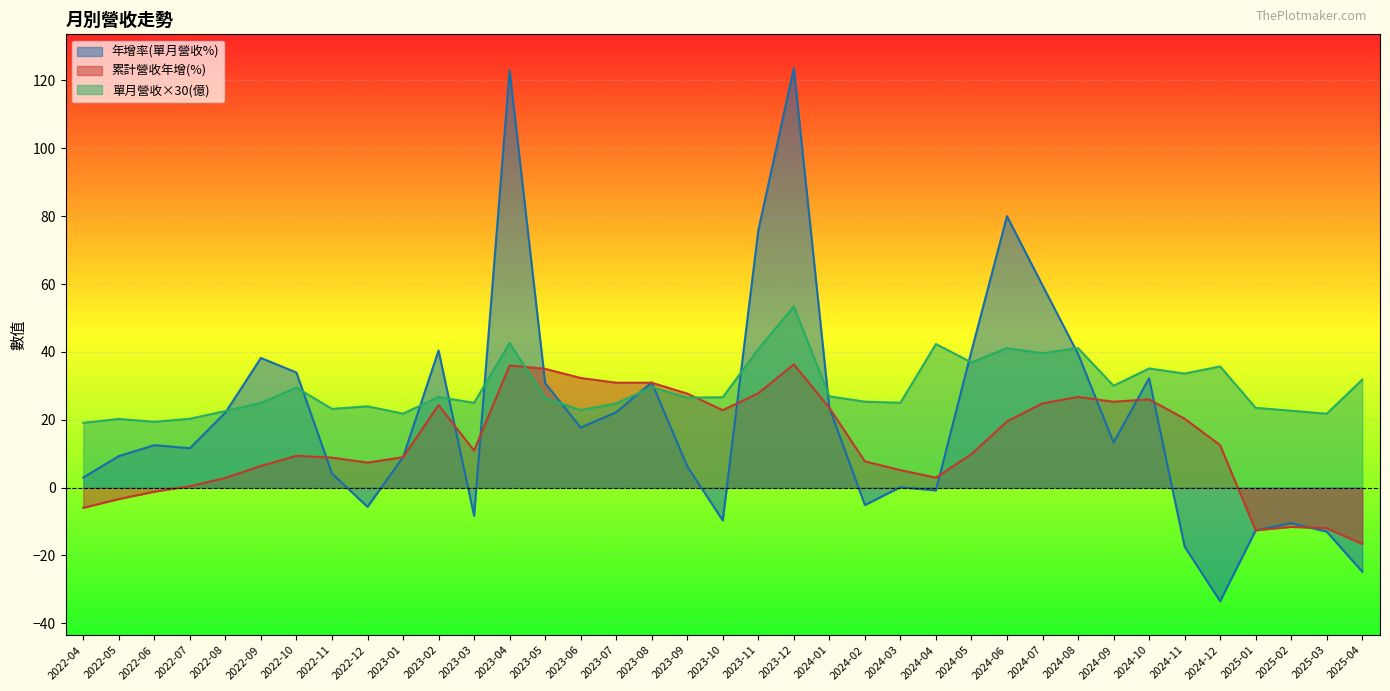

Reading left to right, list all the values displayed in this chart.

年增率(單月營收%): 3.0	9.3	12.5	11.6	22.1	38.2	33.9	4.1	-5.7	8.9	40.4	-8.3	123.0	30.8	17.7	22.2	31.0	6.3	-9.7	75.8	123.6	23.5	-5.1	0.1	-0.8	40.2	80.0	59.6	39.4	13.3	32.2	-17.4	-33.5	-12.6	-10.5	-13.0	-24.8
累計營收年增(%): -6.0	-3.4	-1.2	0.4	2.9	6.4	9.3	8.8	7.4	8.9	24.3	10.9	36.0	35.0	32.3	30.9	30.9	27.7	22.8	27.8	36.3	23.5	7.7	5.1	2.9	9.8	19.5	24.8	26.7	25.3	26.0	20.3	12.5	-12.6	-11.6	-12.0	-16.6
單月營收(億): 19.1	20.2	19.4	20.3	22.6	24.9	29.5	23.2	23.9	21.8	26.7	25.0	42.6	26.4	22.8	24.8	29.6	26.5	26.6	40.8	53.4	26.9	25.3	25.0	42.3	36.9	41.1	39.6	41.1	30.0	35.1	33.6	35.7	23.5	22.6	21.8	31.8